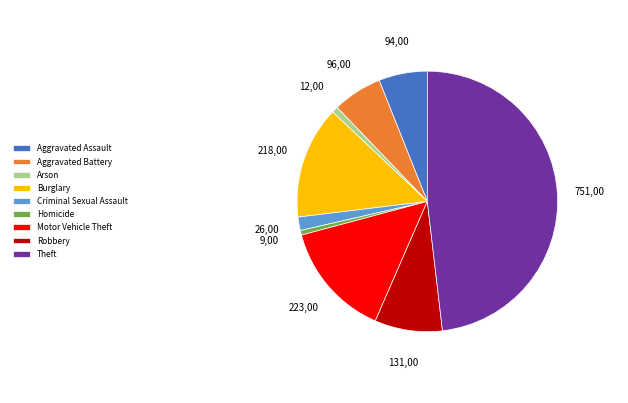

Does Aggravated Battery account for over 50% of the chart?

No